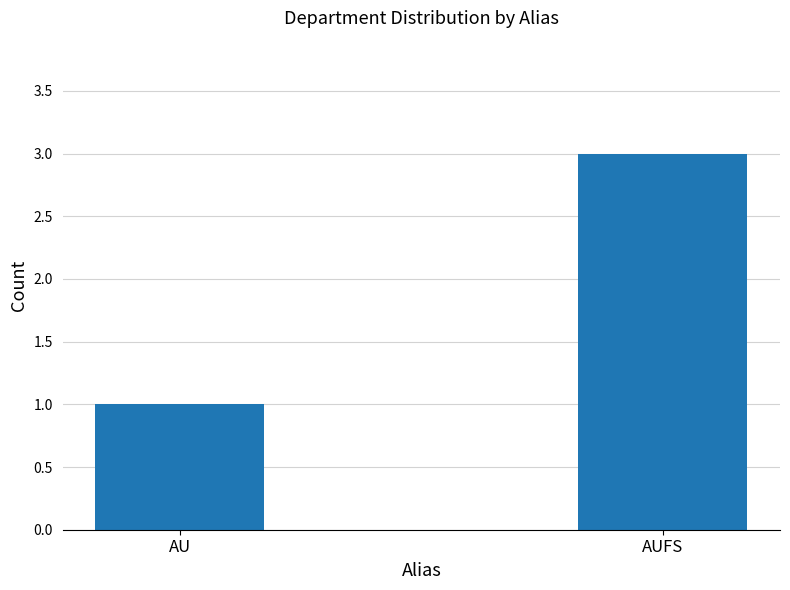

List the labels in order of value, smallest first.

AU, AUFS